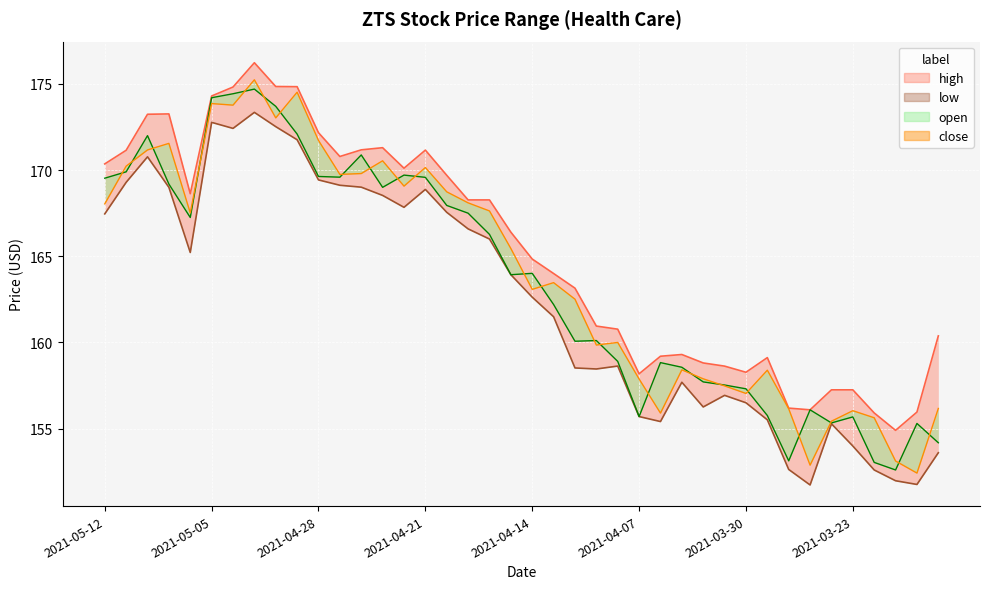

What are all the series names shown in the legend?

open, high, low, close